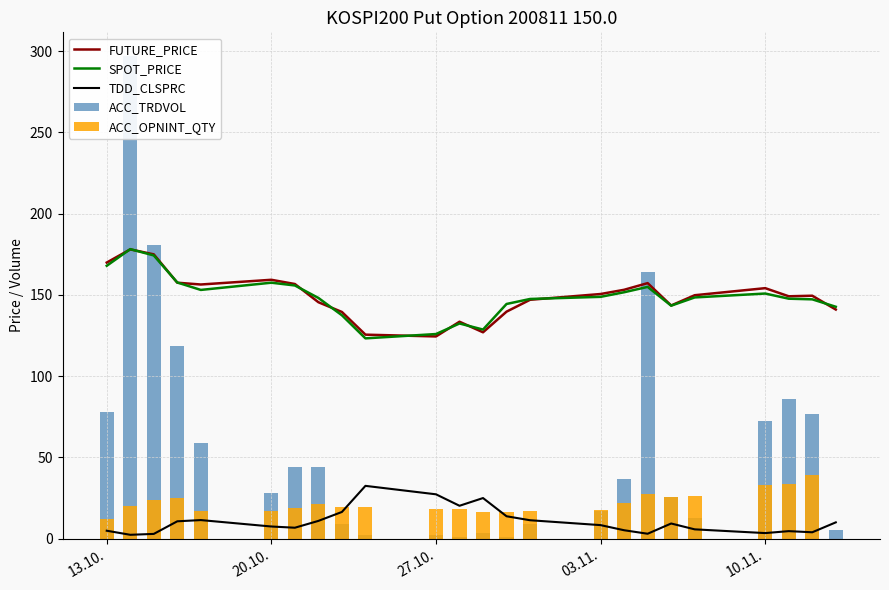

How many values in the TDD_CLSPRC series exceed 9?

12